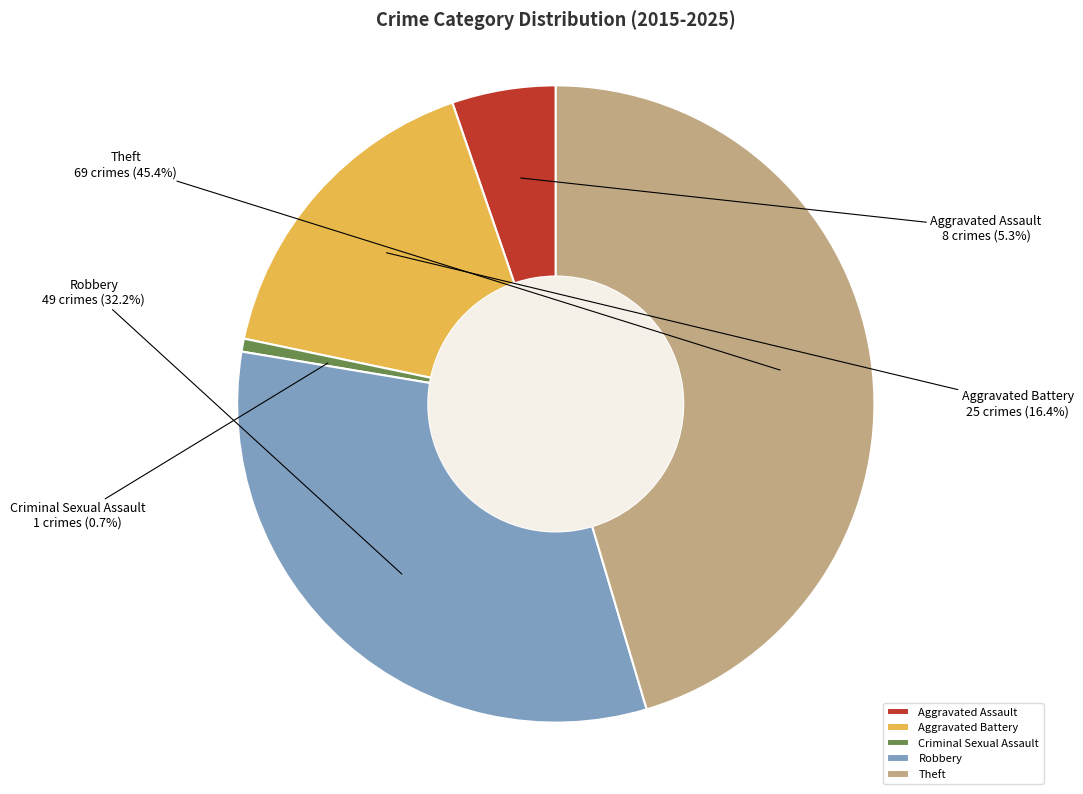

How many segments does this pie chart have?

5